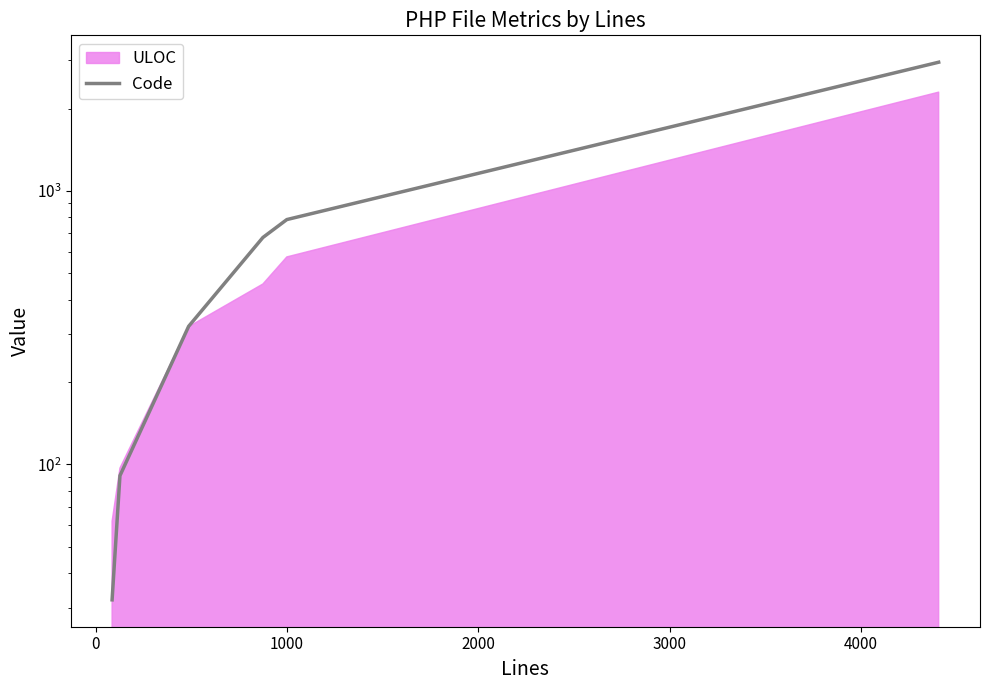

What is the average value?

810